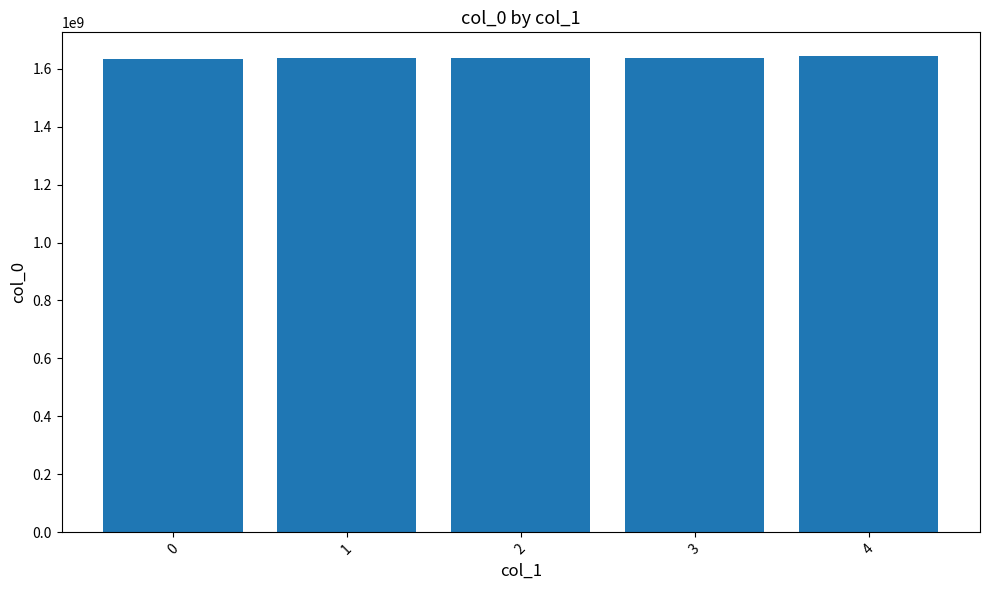

How many bars are there in total?

5